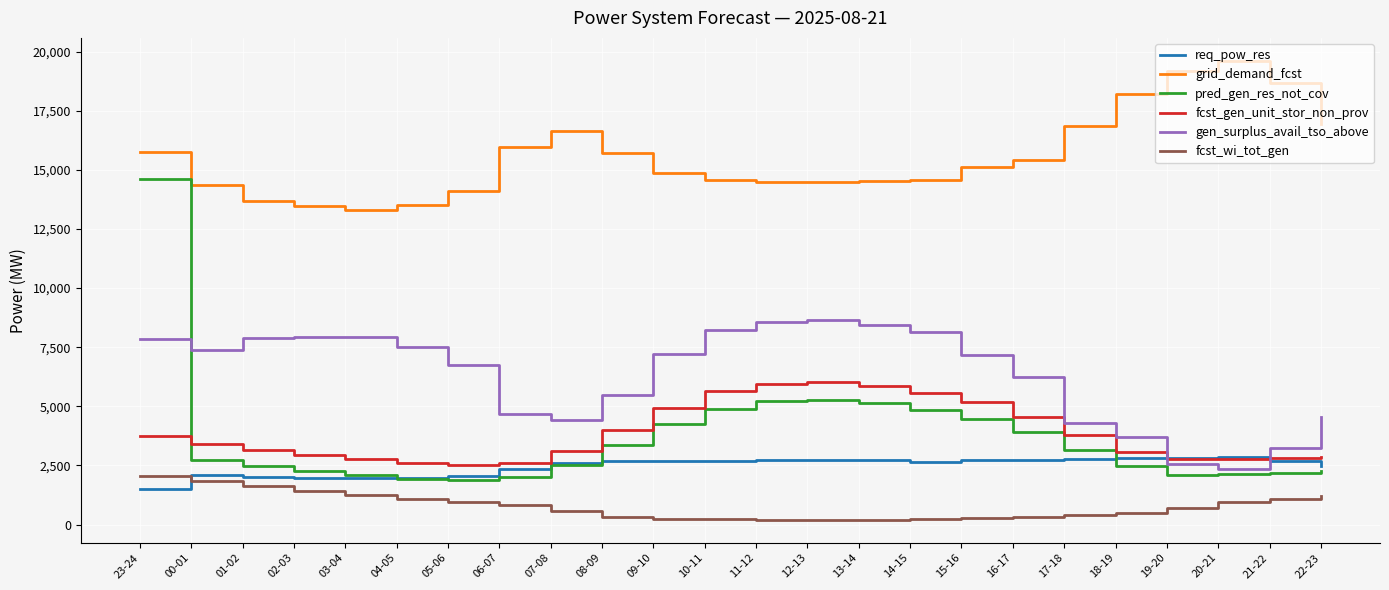

Between 06-07 and 10-11, which series saw the biggest shift?

gen_surplus_avail_tso_above